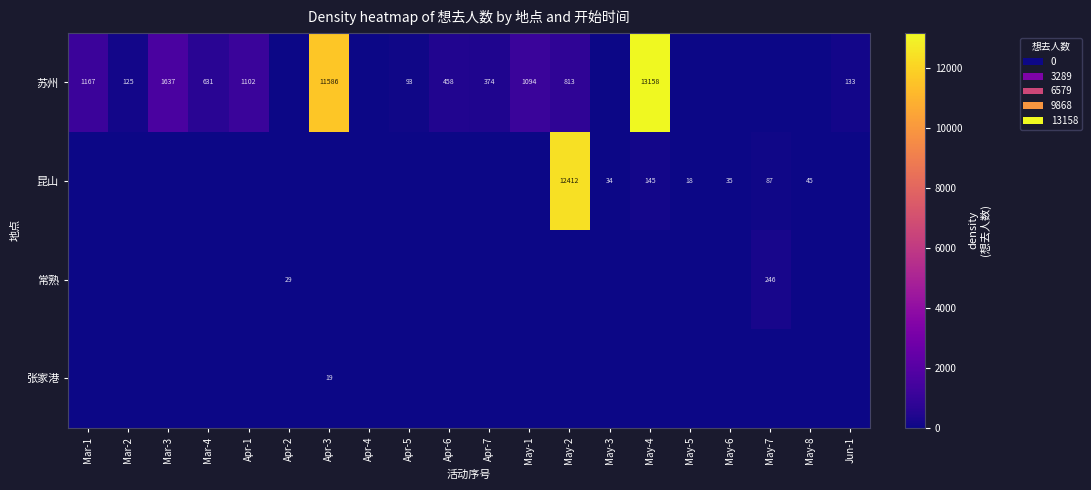

How many series are shown in this chart?

4